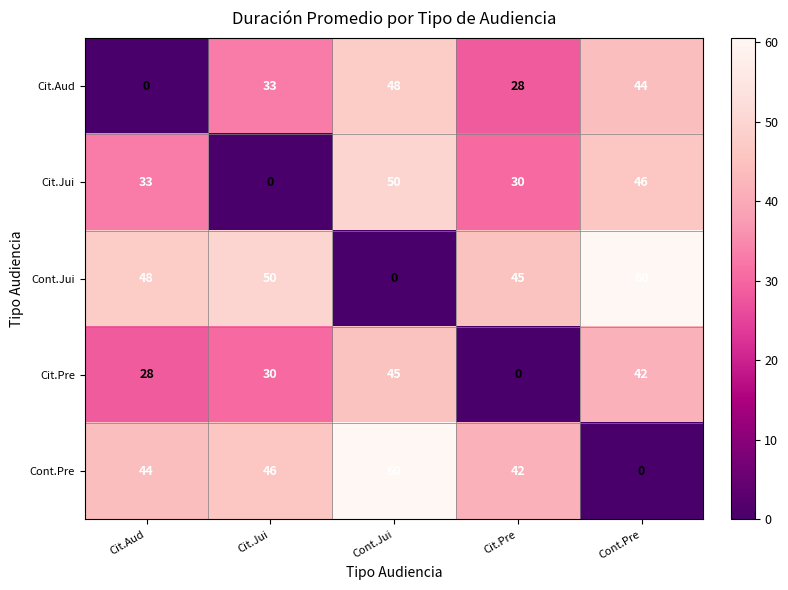

What is the difference between the Cont.Pre values at Cit.Pre and Cit.Jui?

4